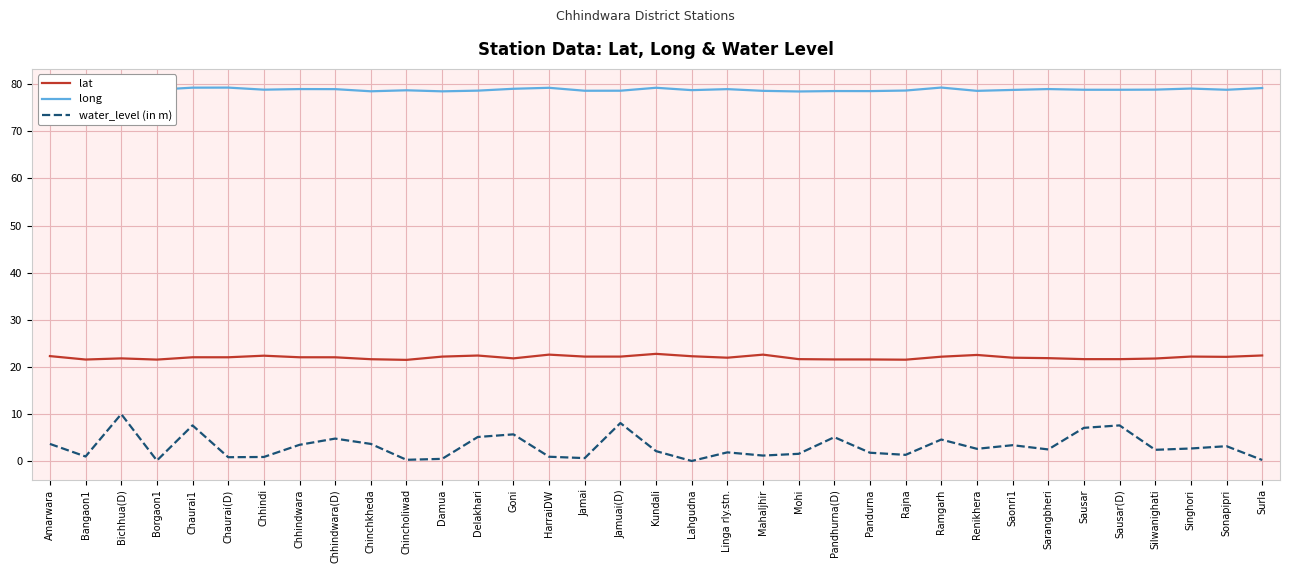

Rank the series at Sausar(D) from highest to lowest value.

long, lat, water_level (in m)